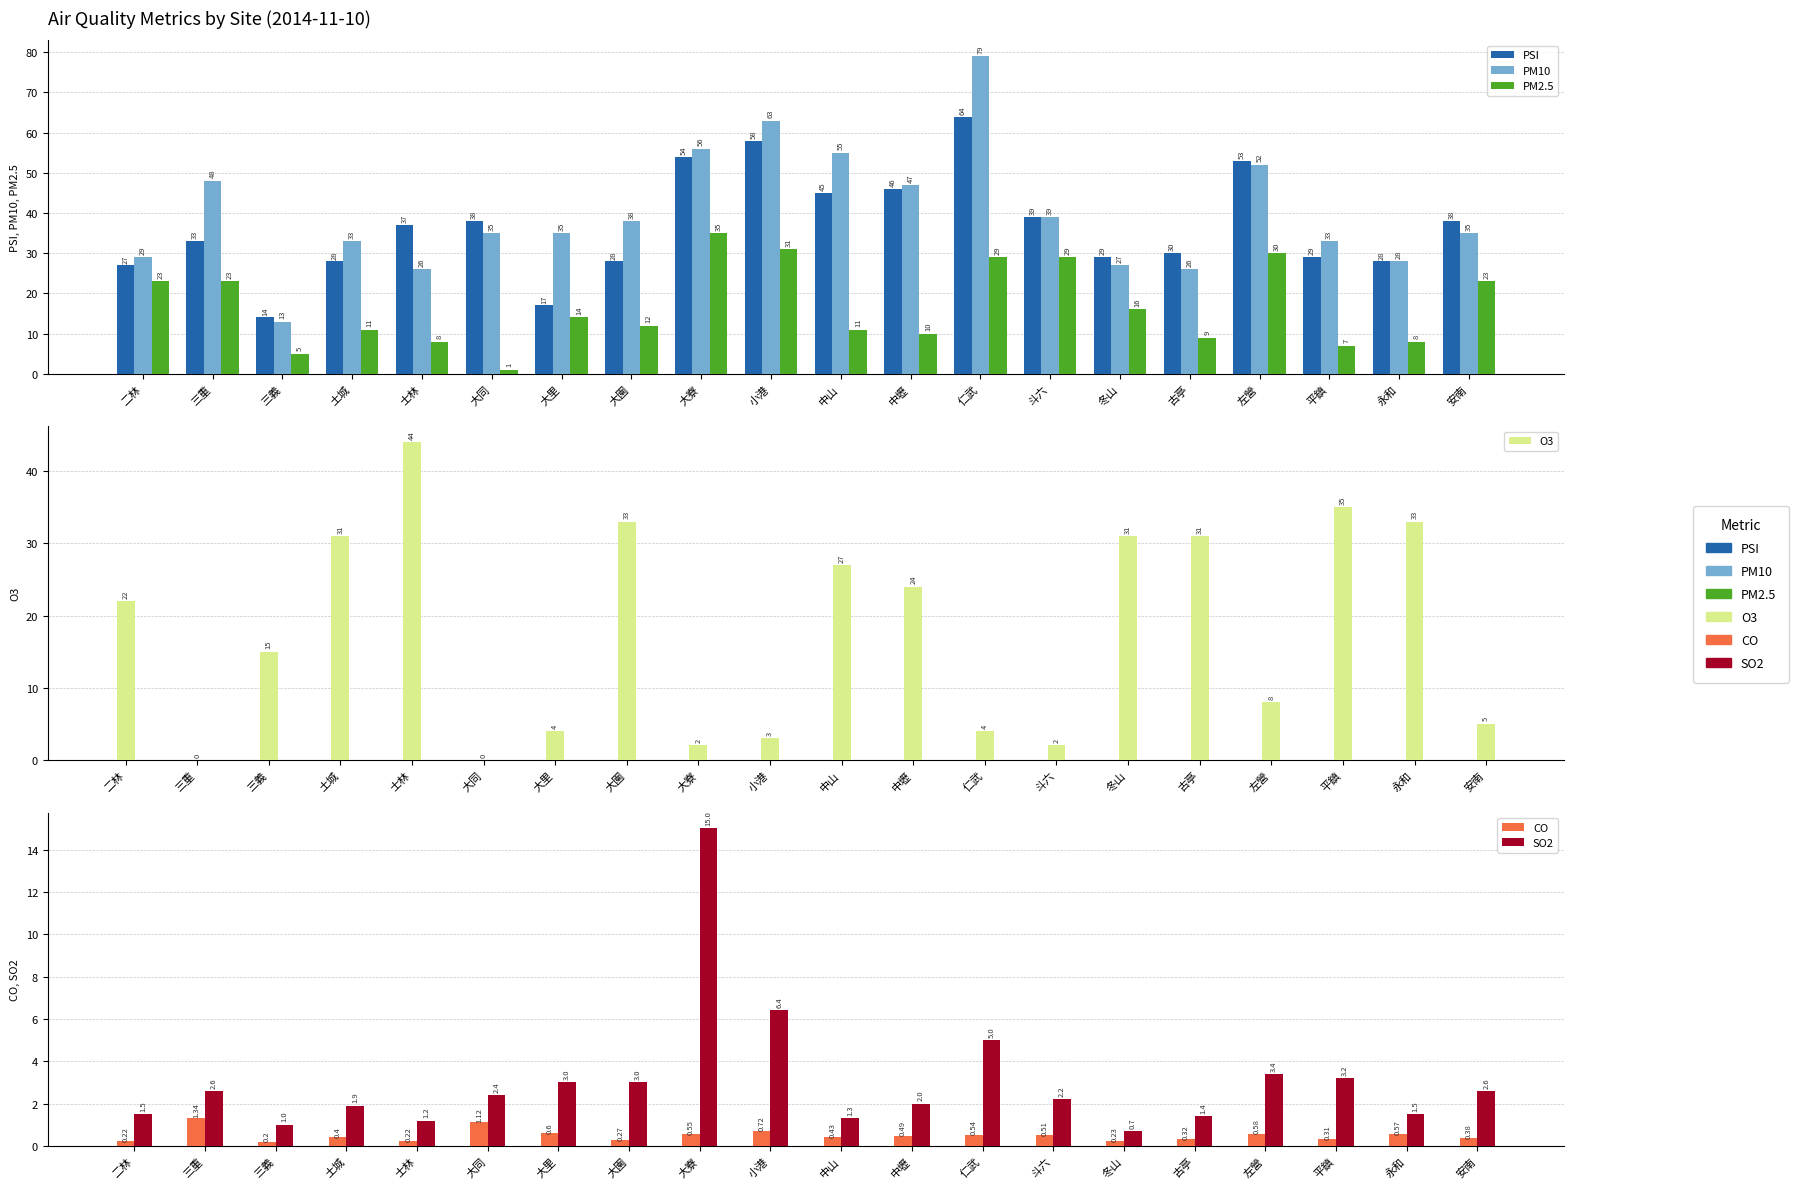

Between 安南 and 大同, which is larger?

安南